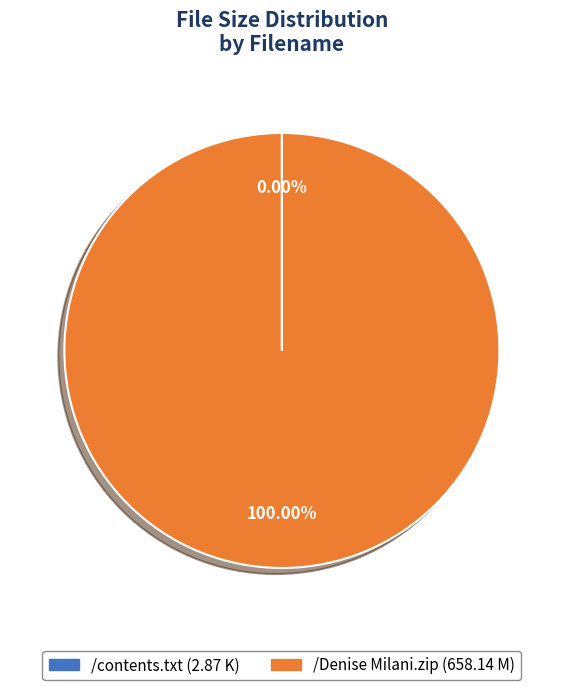

Does any single category account for the majority?

Yes